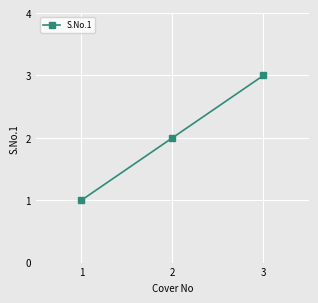

How many lines are shown in the chart?

1